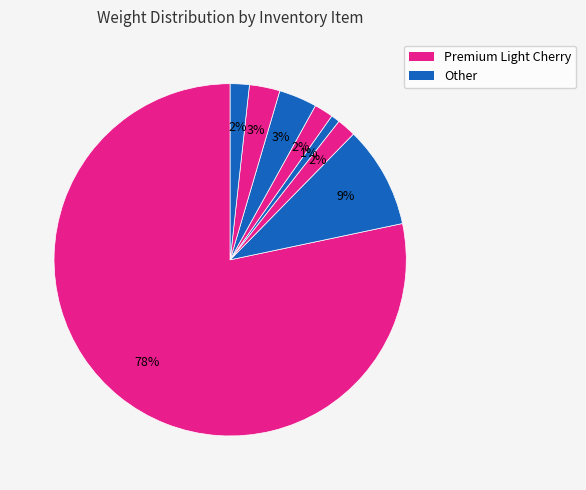

How many segments does this pie chart have?

8